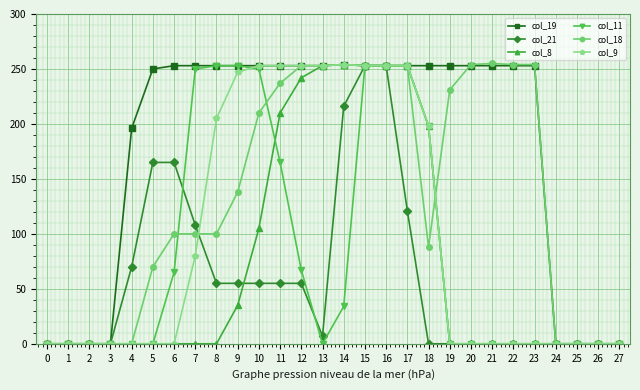

Where is col_11 nearest to the value 126?

11